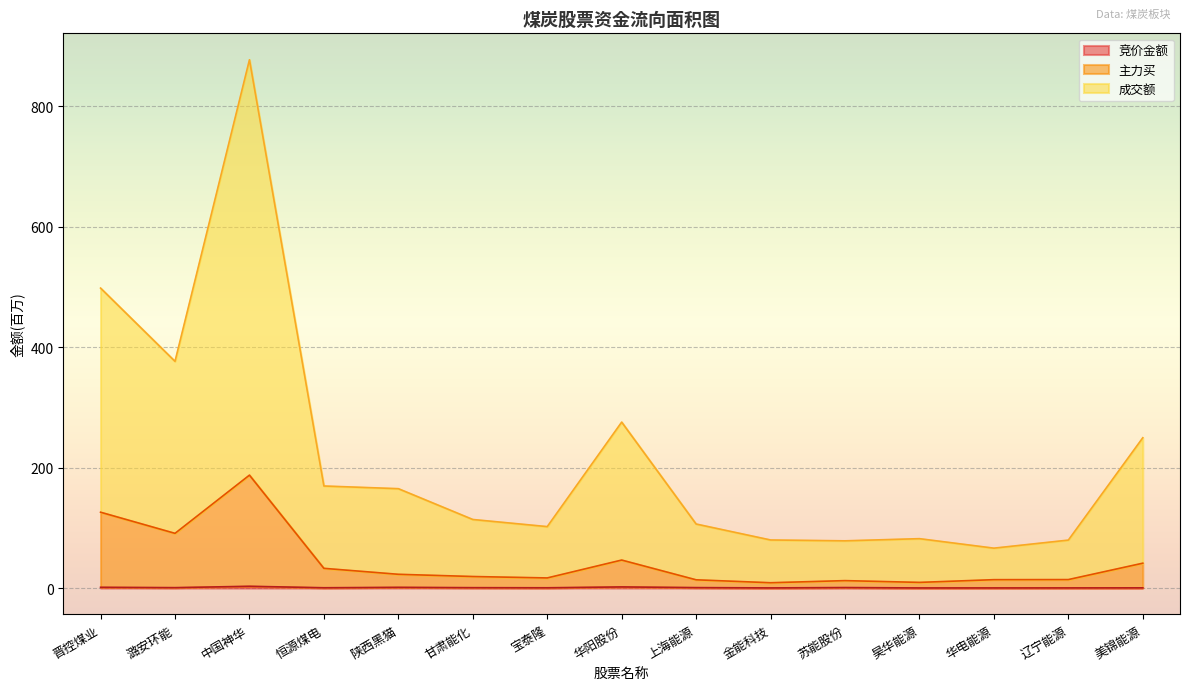

What are all the series names shown in the legend?

竞价金额, 主力买, 成交额